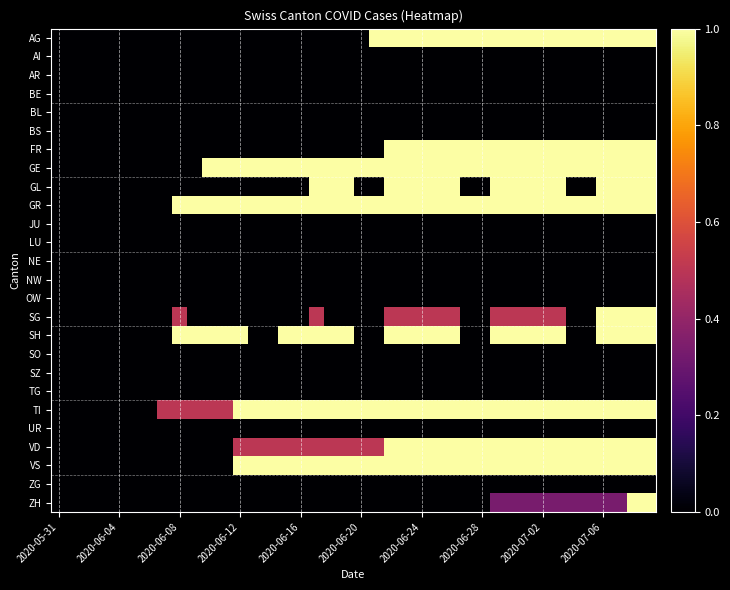

How many series are shown in this chart?

26